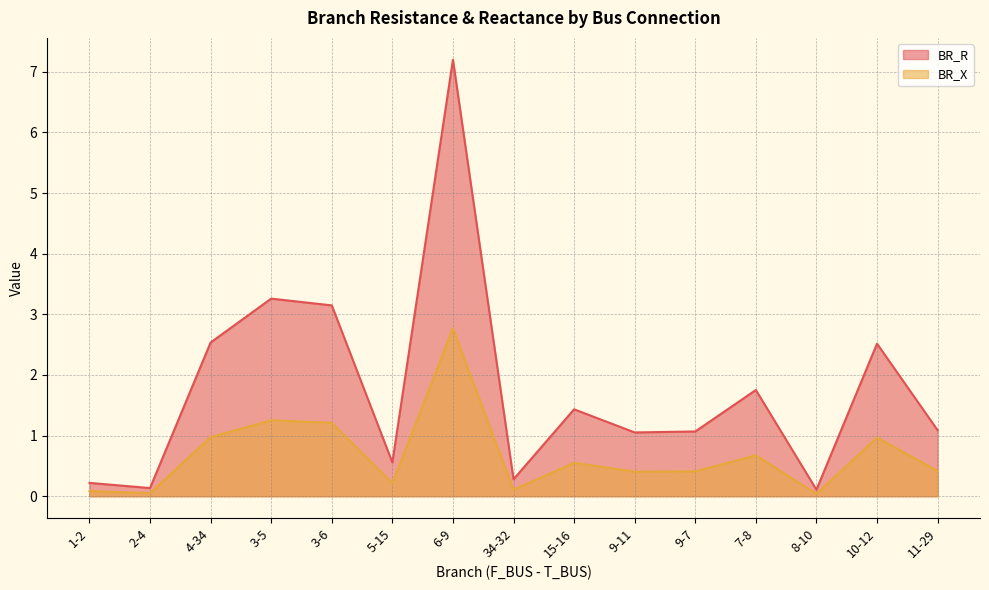

How many lines are shown in the chart?

2